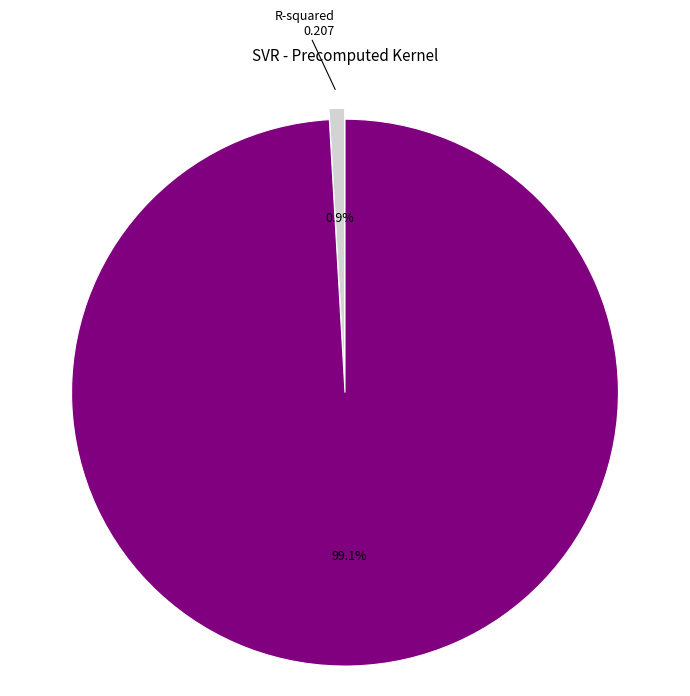

Is there any slice that represents more than half of the pie?

Yes